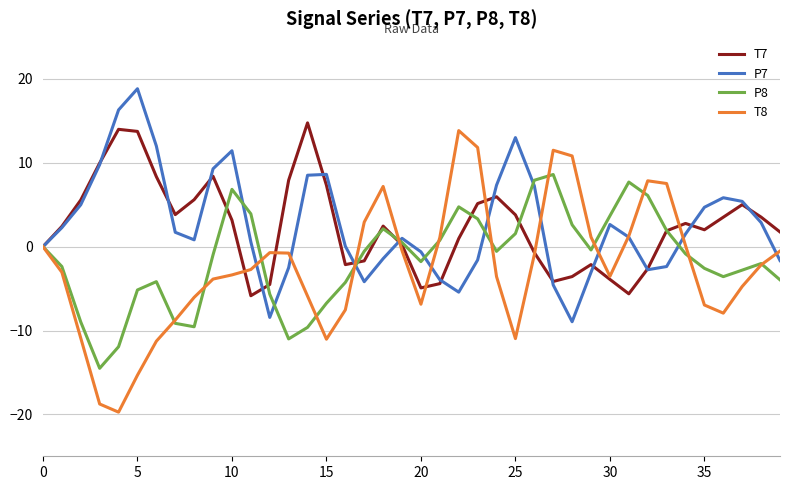

Which series has the largest range (max minus min)?

T8